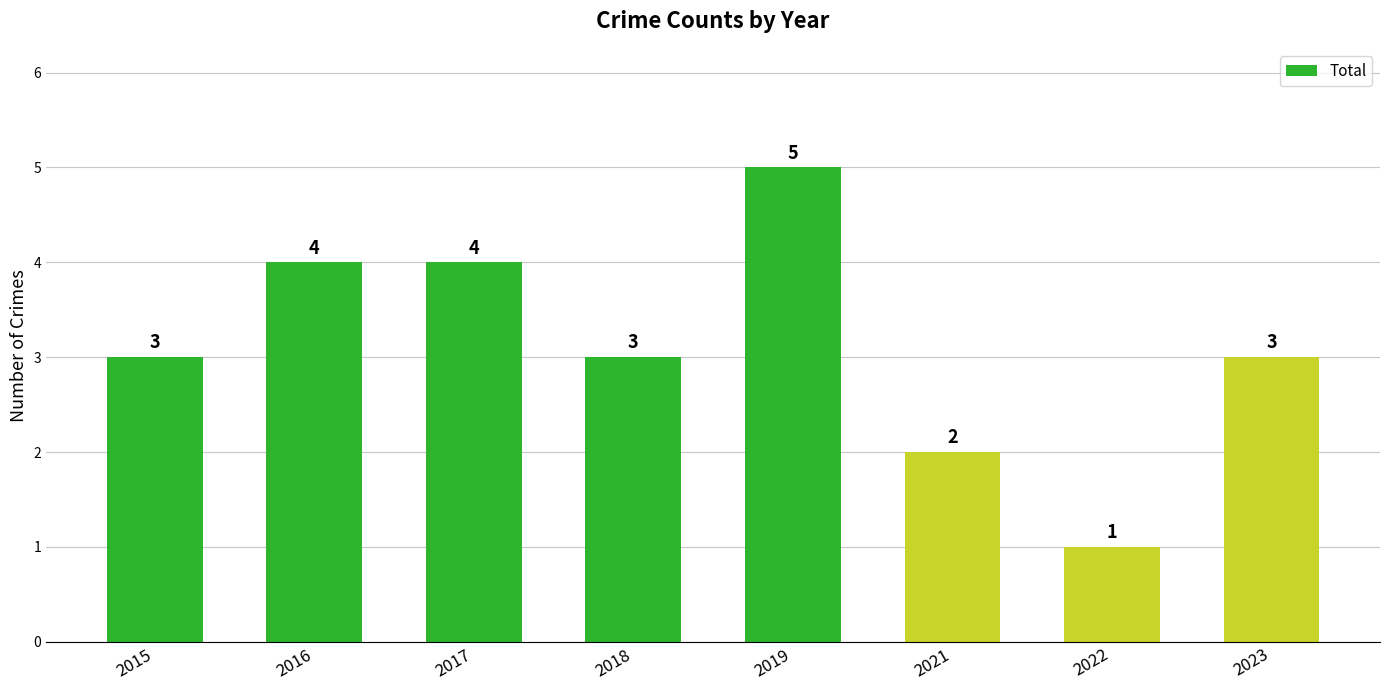

How many bars are there in total?

8